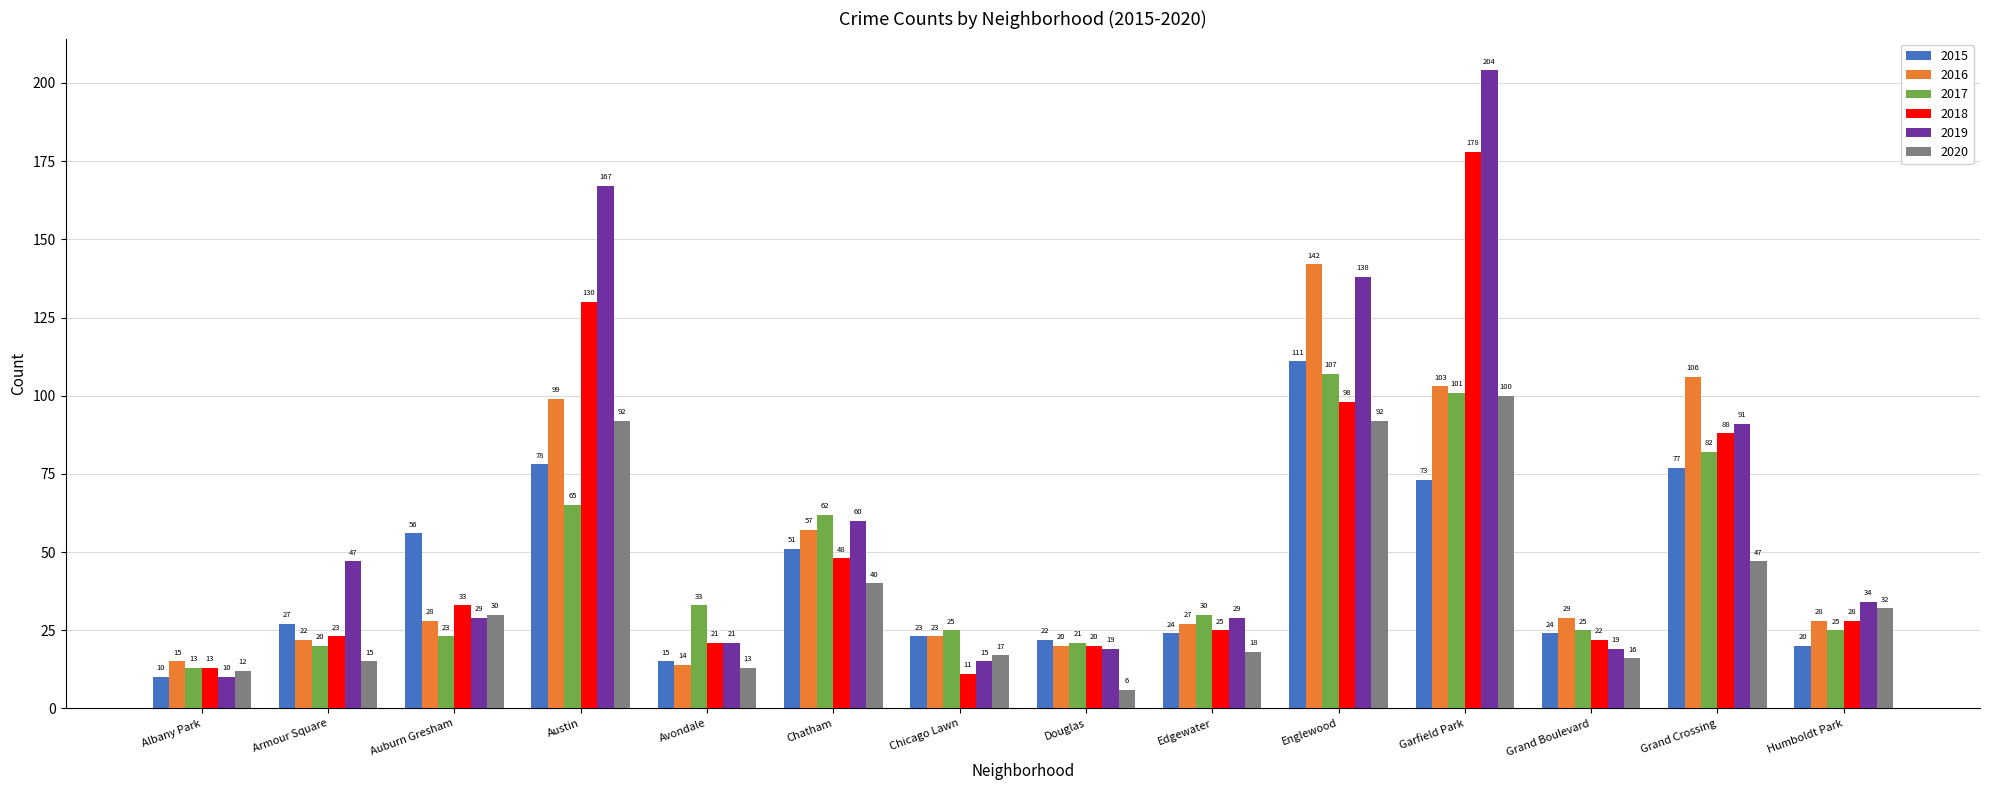

Where does the 2019 series first go above 34?

Armour Square